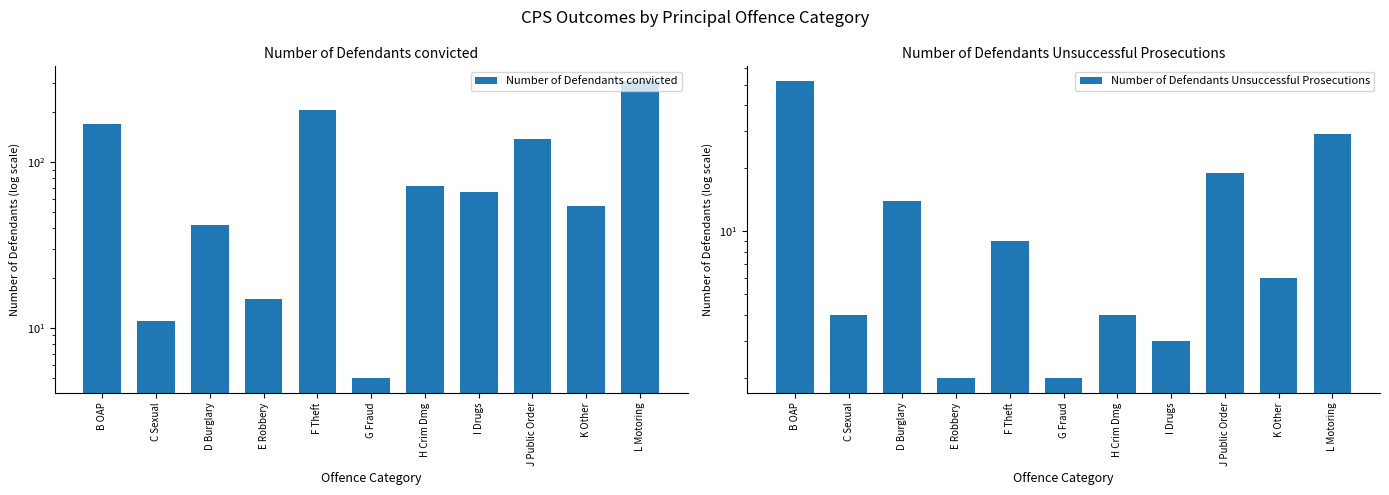

Reading left to right, what are all the values shown in this chart?

Number of Defendants convicted: B OAP=169	C Sexual=11	D Burglary=42	E Robbery=15	F Theft=205	G Fraud=5	H Crim Dmg=72	I Drugs=66	J Public Order=137	K Other=54	L Motoring=308
Number of Defendants Unsuccessful Prosecutions: B OAP=52	C Sexual=4	D Burglary=14	E Robbery=2	F Theft=9	G Fraud=2	H Crim Dmg=4	I Drugs=3	J Public Order=19	K Other=6	L Motoring=29